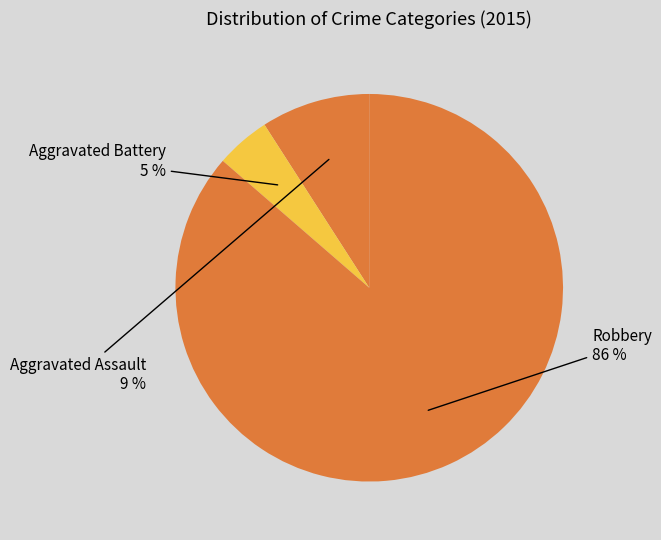

What is the majority slice?

Robbery